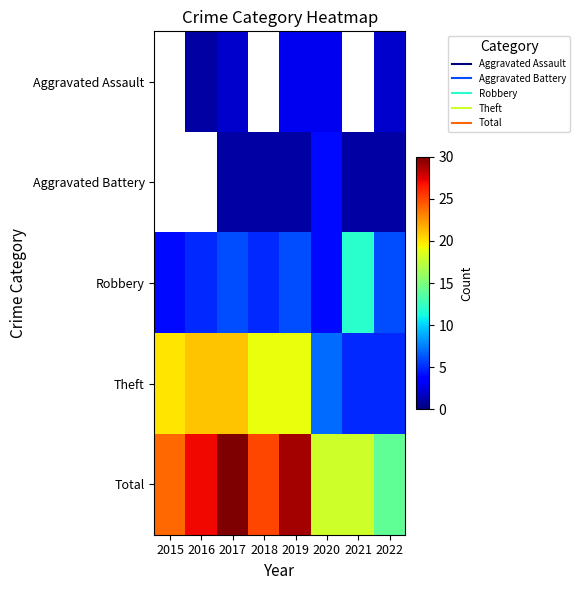

What value does the Robbery series have at 2020?

4.0